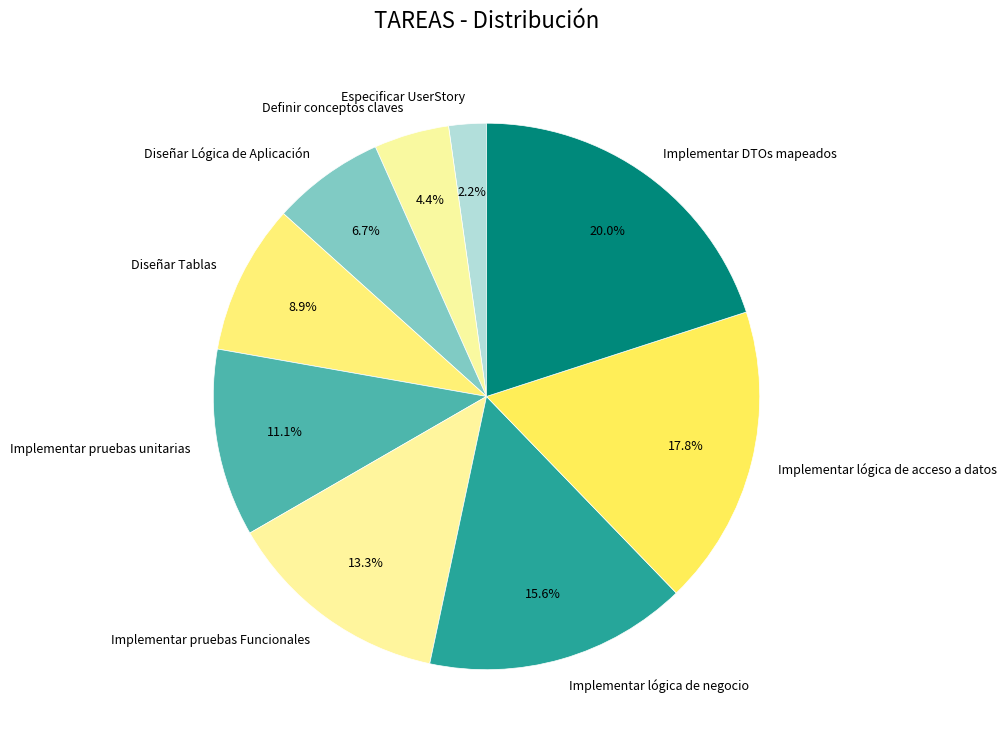

Approximately how many times larger is the value at Implementar pruebas unitarias compared to Especificar UserStory?

5.0